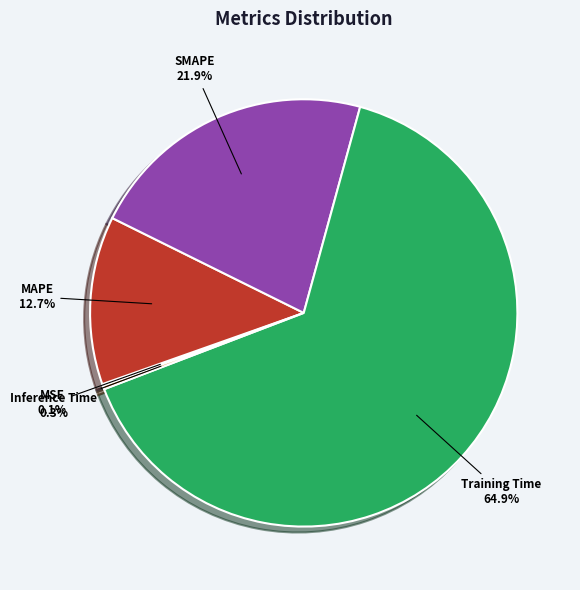

To the nearest percent, what is the difference between the SMAPE and Training Time slice percentages?

43%